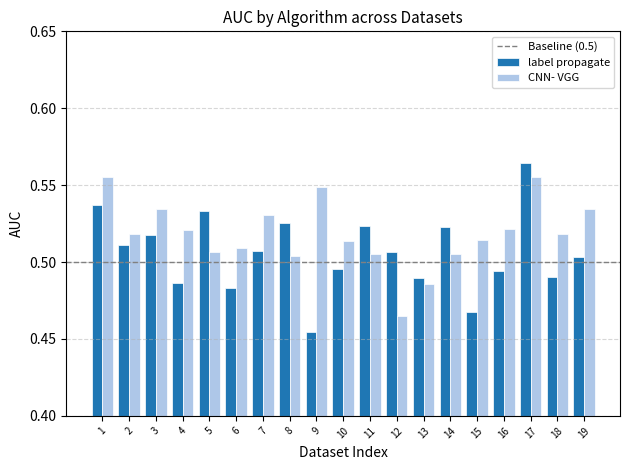

How many groups of bars are there?

19